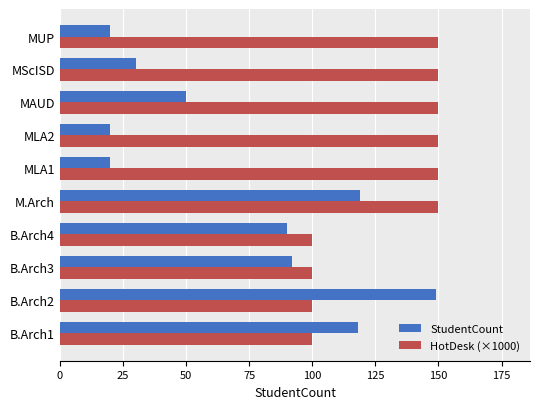

What is the sum of all HotDesk (×1000) values?

1300